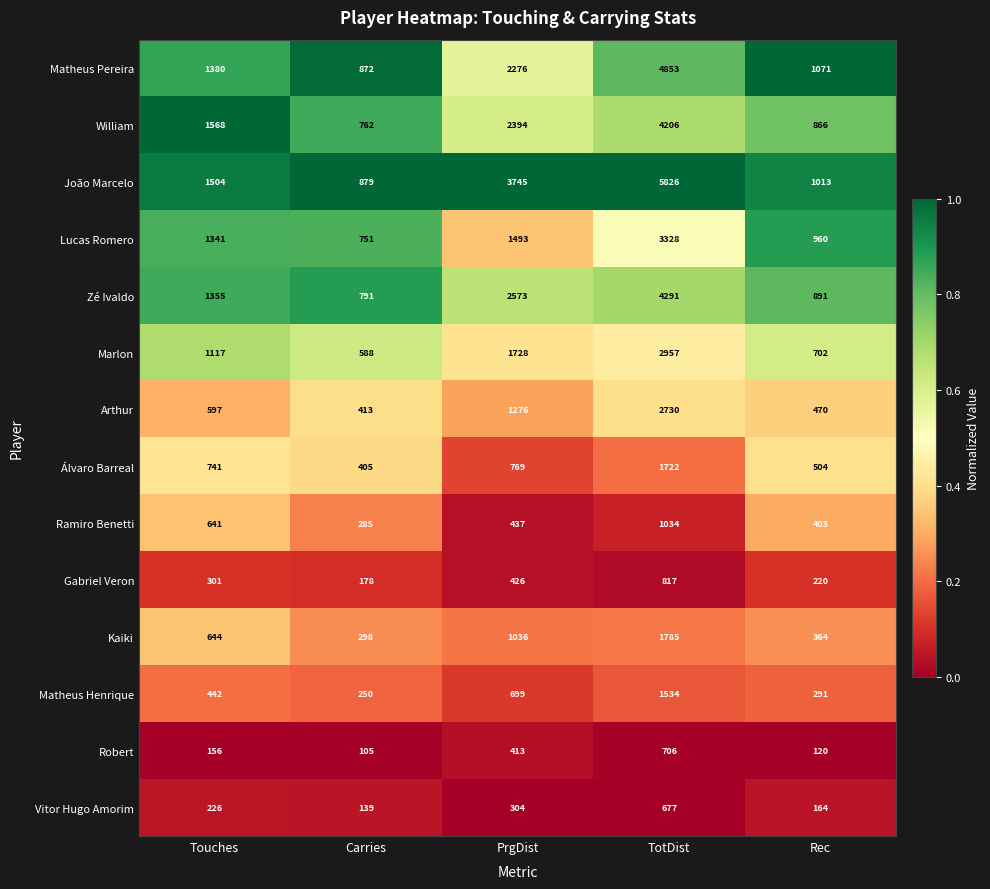

At which category is the sum across all series the highest?

TotDist